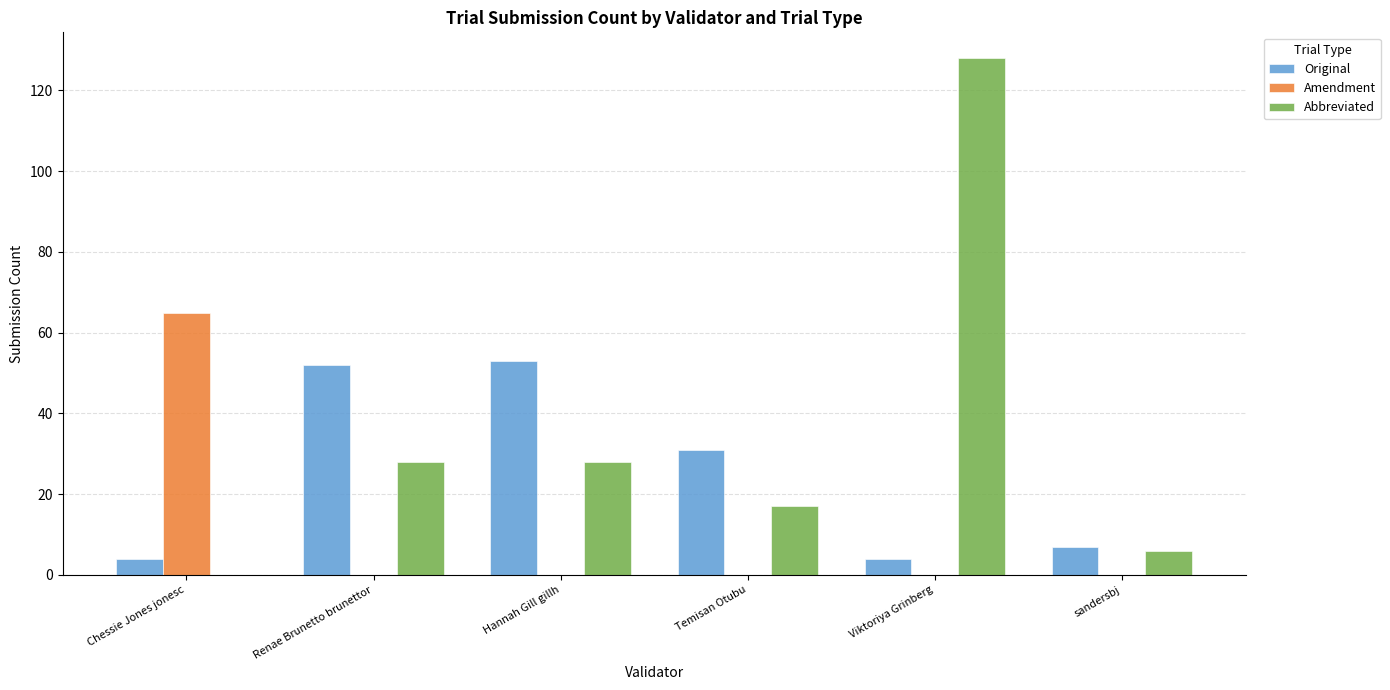

Which series has the largest total across all categories?

Abbreviated